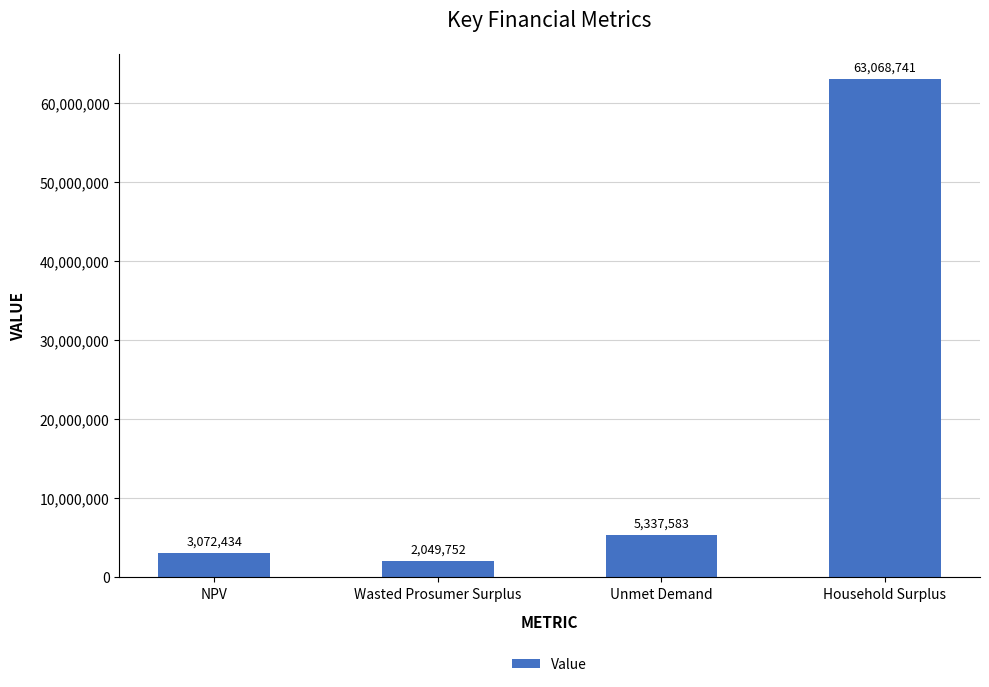

Read the value at NPV.

3072433.7